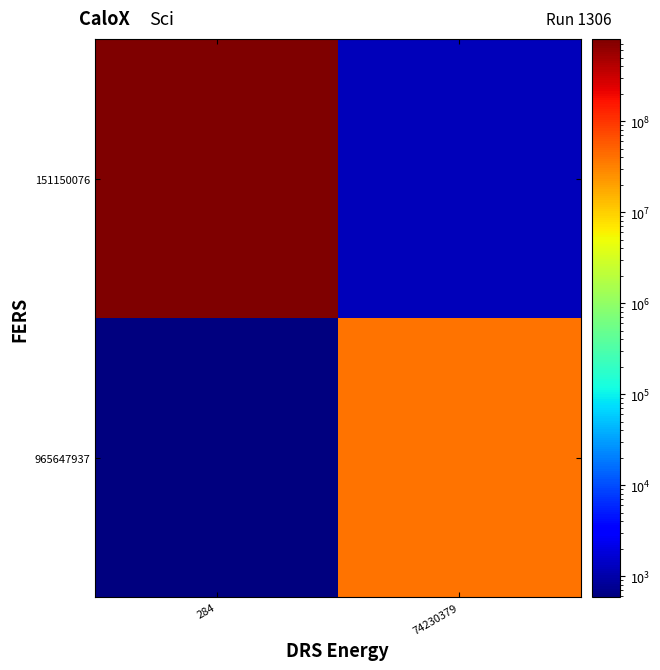

At 74230379, list the series in order from smallest to largest.

151150076, 965647937